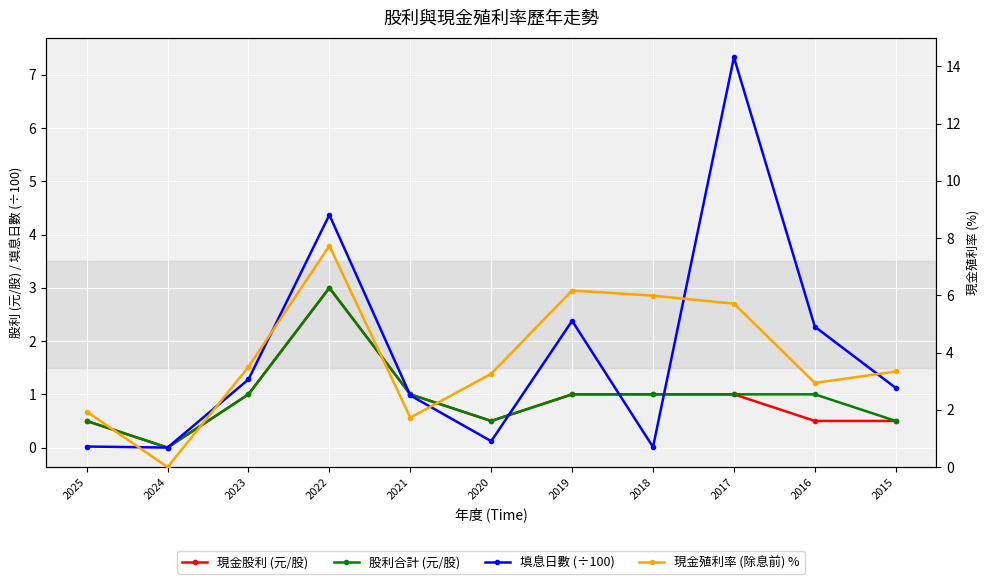

The value of 現金股利 (元/股) at 2025 is 0.5. True or false?

True